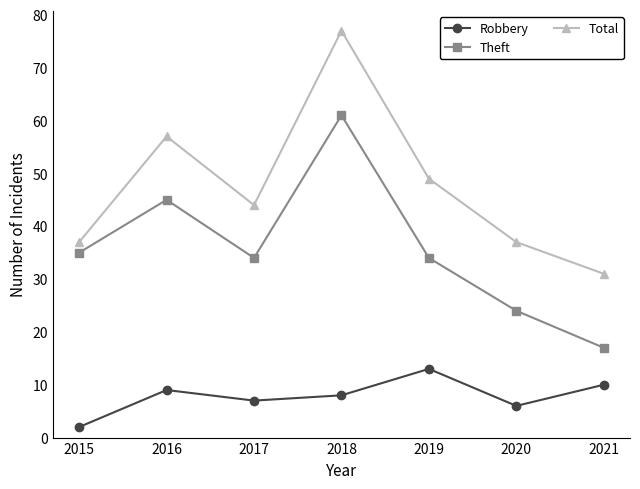

What is the value of the Total point at the 2nd from the left?

57